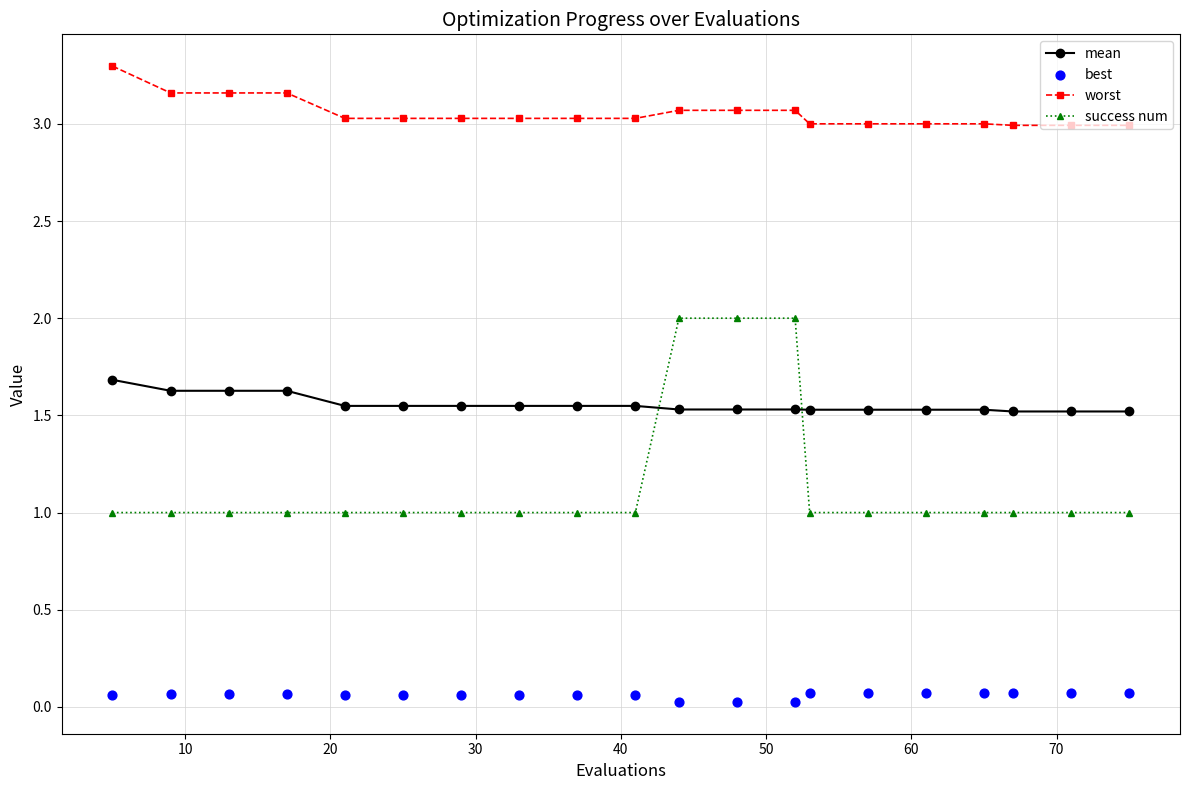

What is the maximum value for worst?

3.3